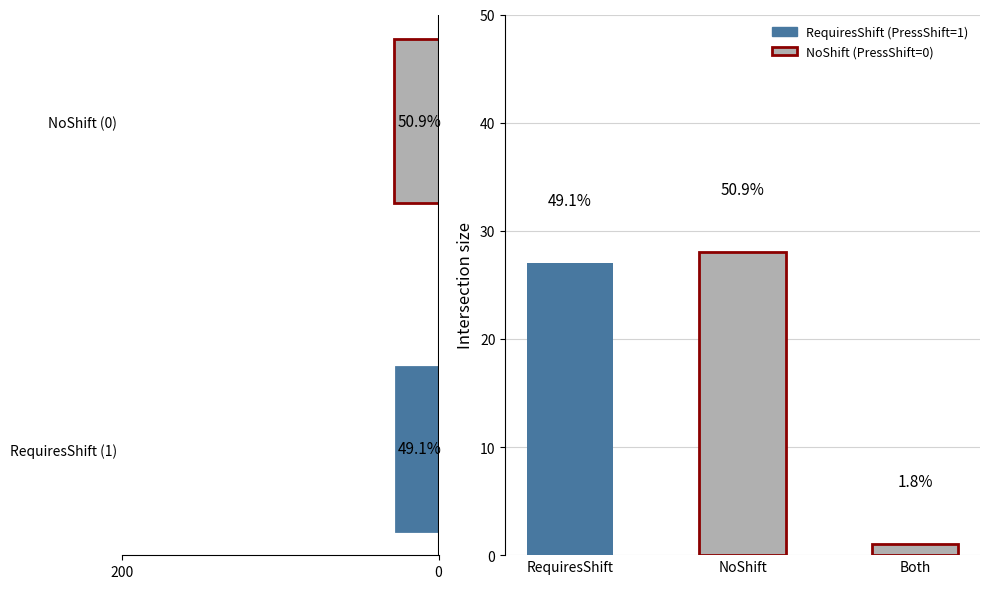

How many data points does each series have?

2